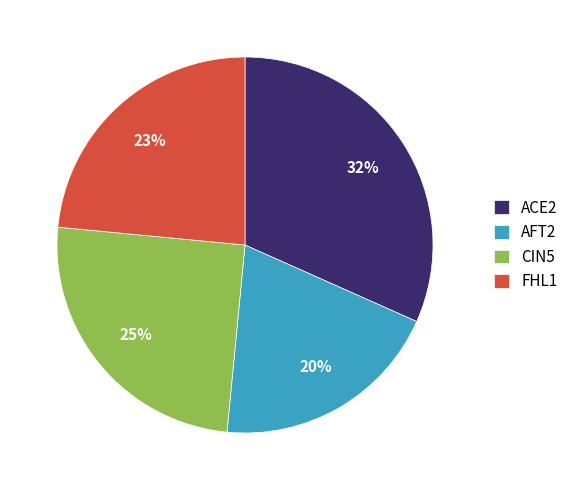

How many slices are in this pie chart?

4